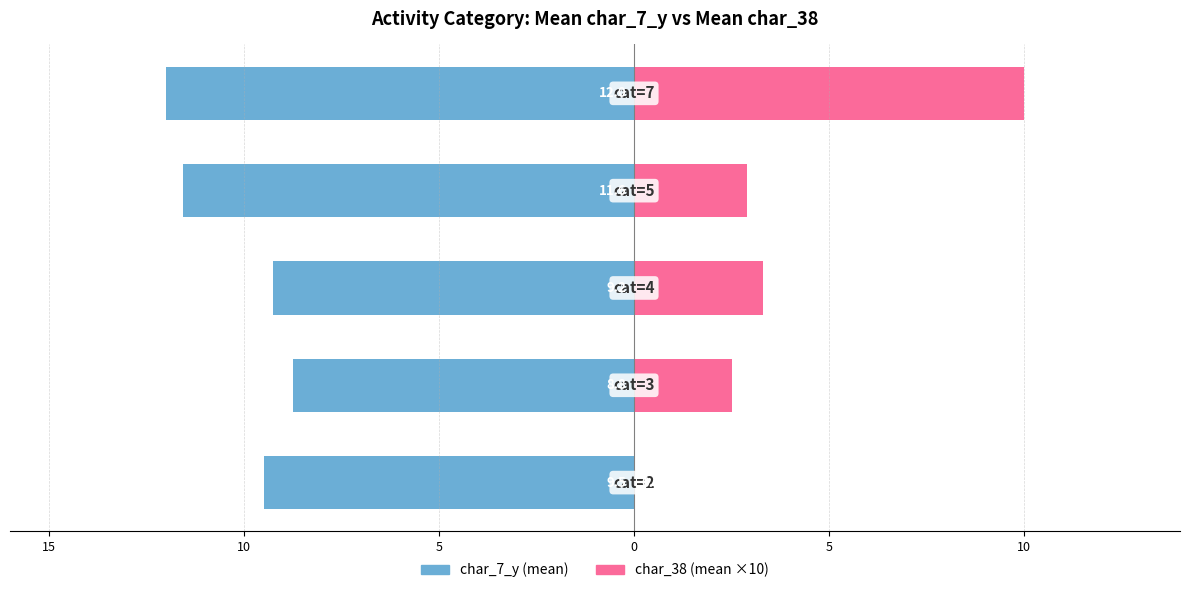

How many groups of bars are there?

5